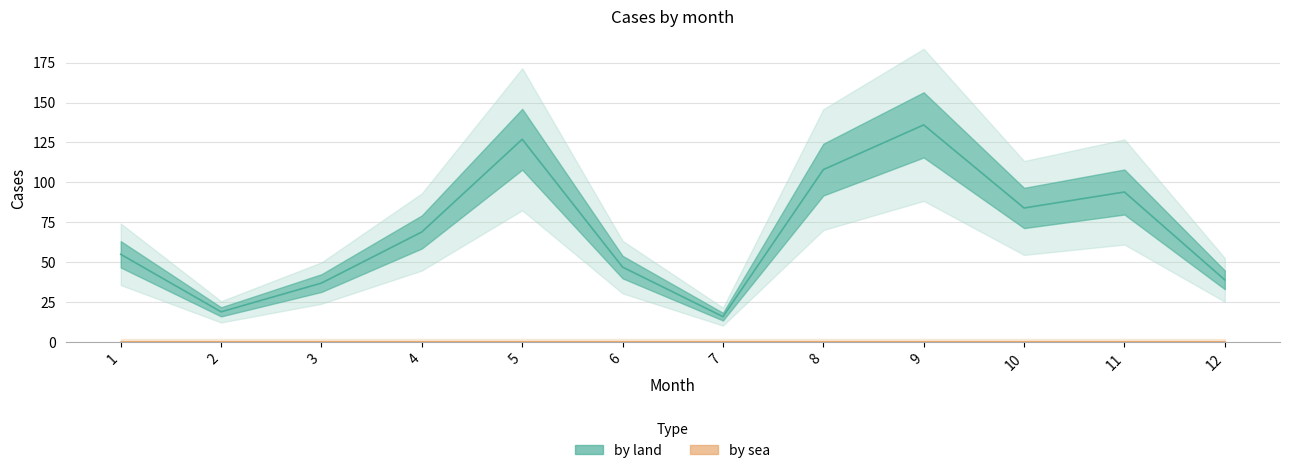

List the labels in order of value, largest first.

9, 5, 8, 11, 10, 4, 1, 6, 12, 3, 2, 7